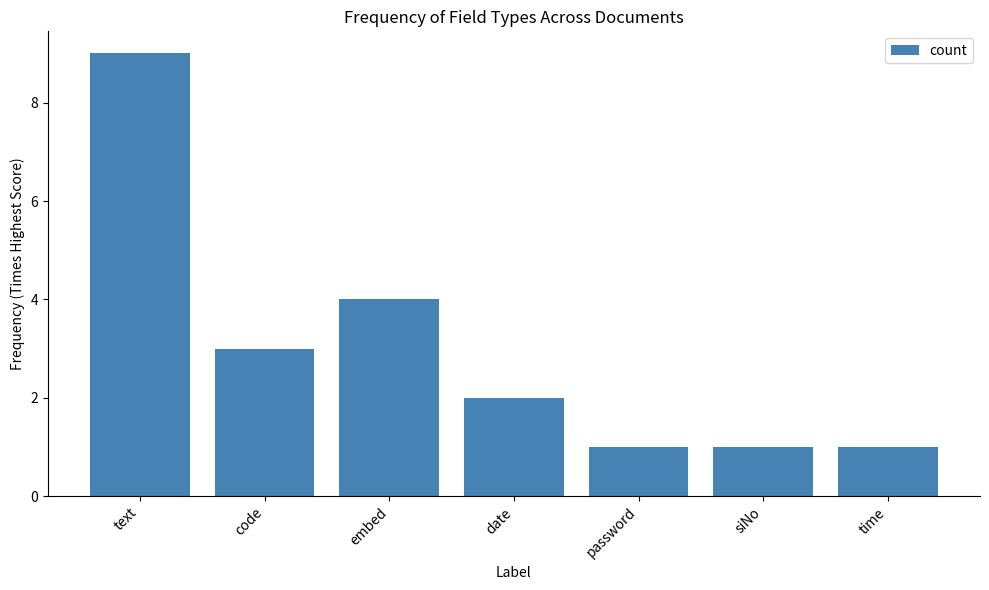

The value at code is 3. True or false?

True